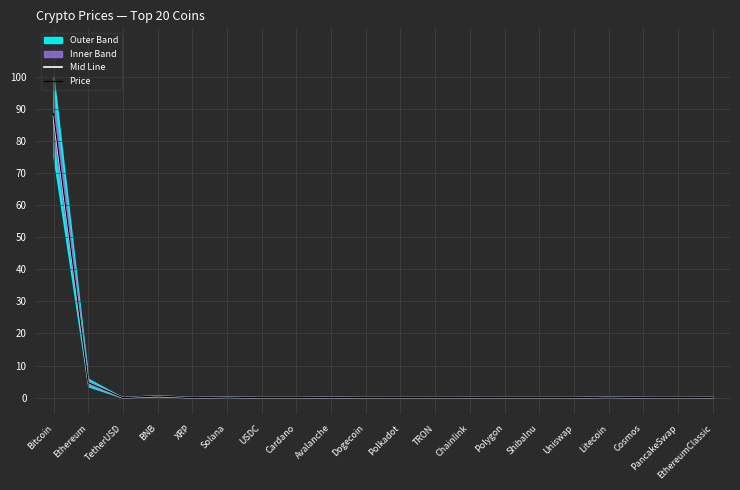

What is the label of the 10th point from the right?

Polkadot